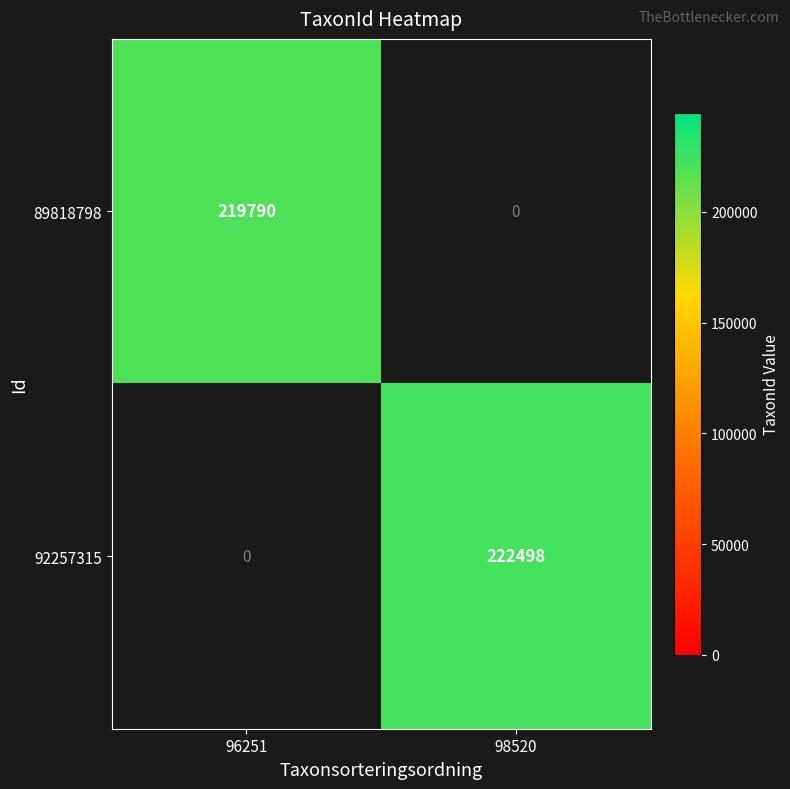

True or false: 89818798 has a value of 219790 at 96251.

True